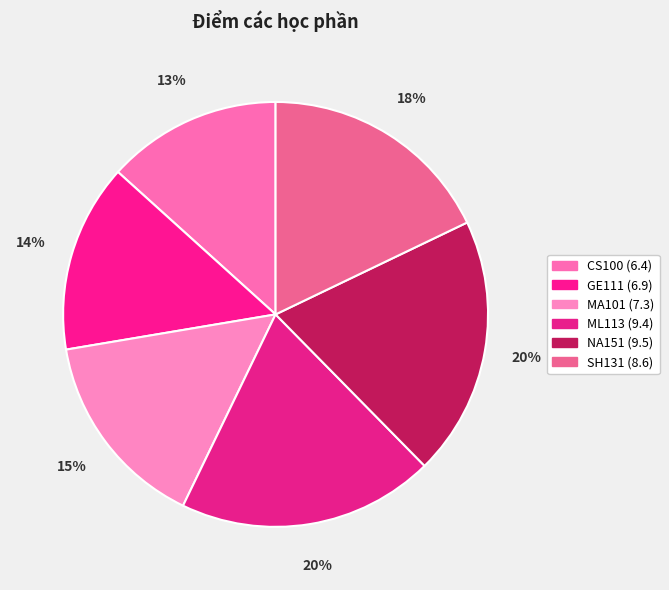

Count the number of slices in the pie.

6